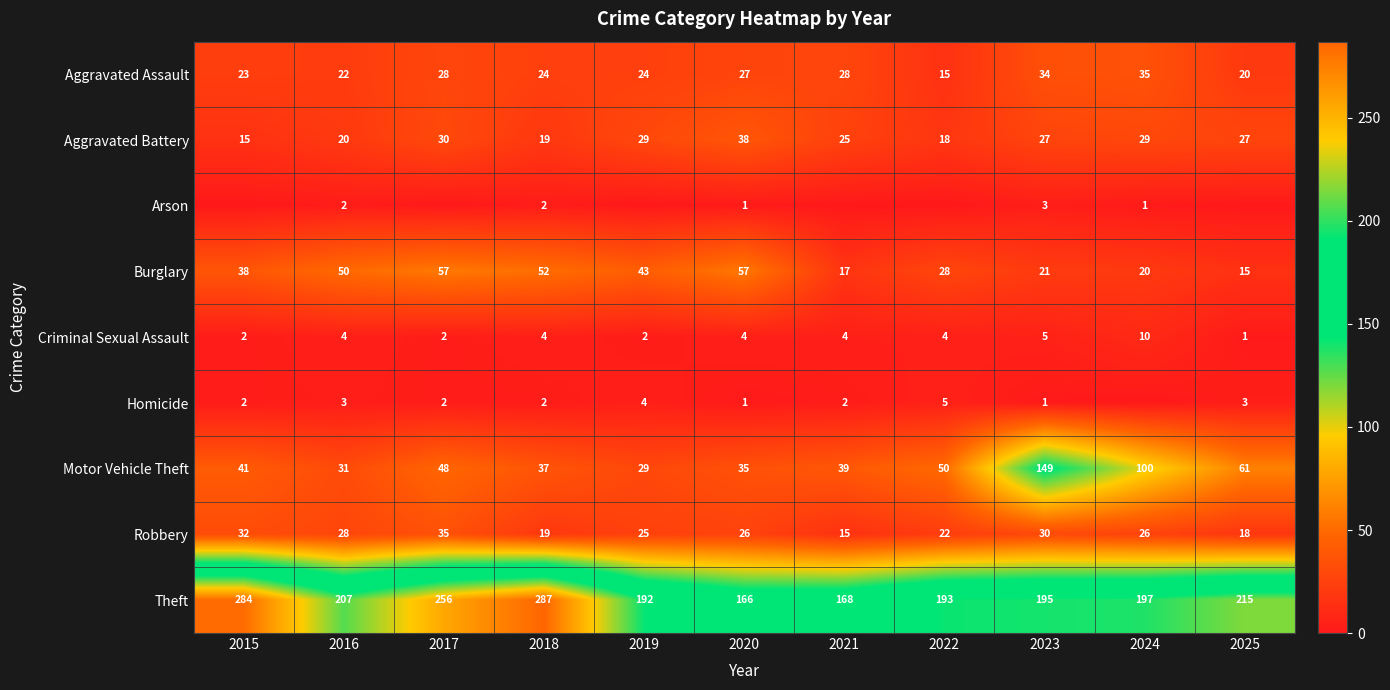

Is the value of Motor Vehicle Theft at 2020 greater than the value of Robbery at 2021?

Yes